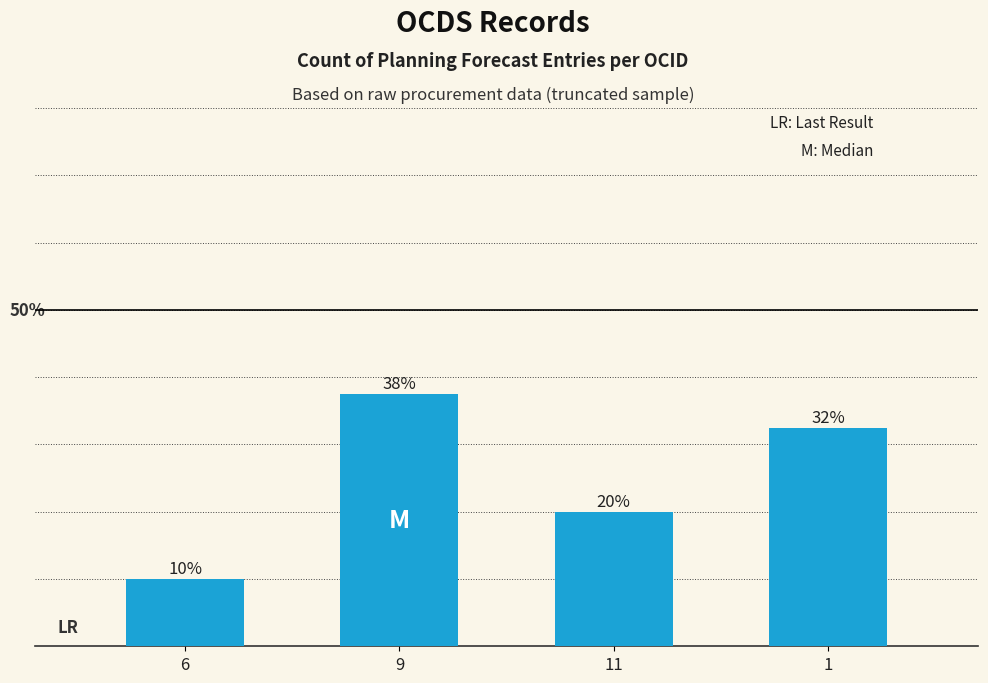

What is the value of the 4th bar from the left?

32.5